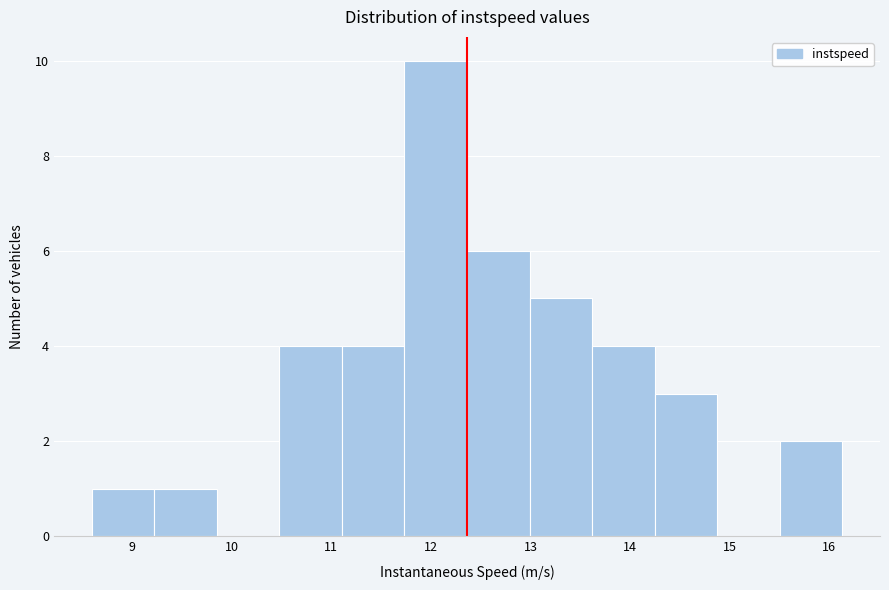

How tall is the bar that spans 9.2 to 9.8 on the x-axis? Neither the bar edges nor the heights are printed on the chart, so give them approximately, as read against the axes.

1